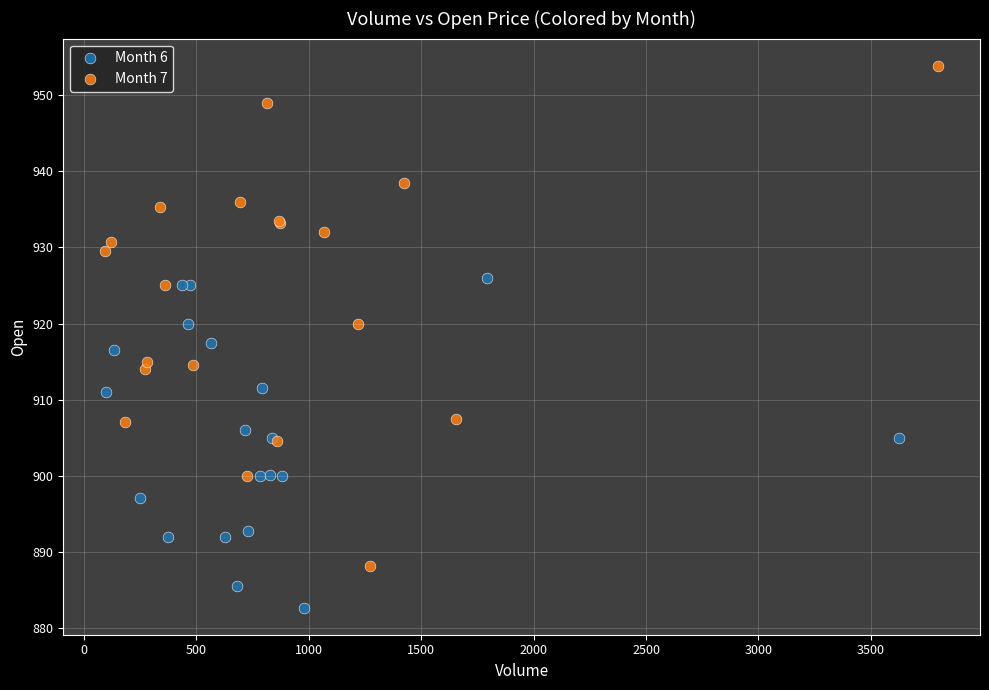

Which series has the widest spread of Y values?

Month 7